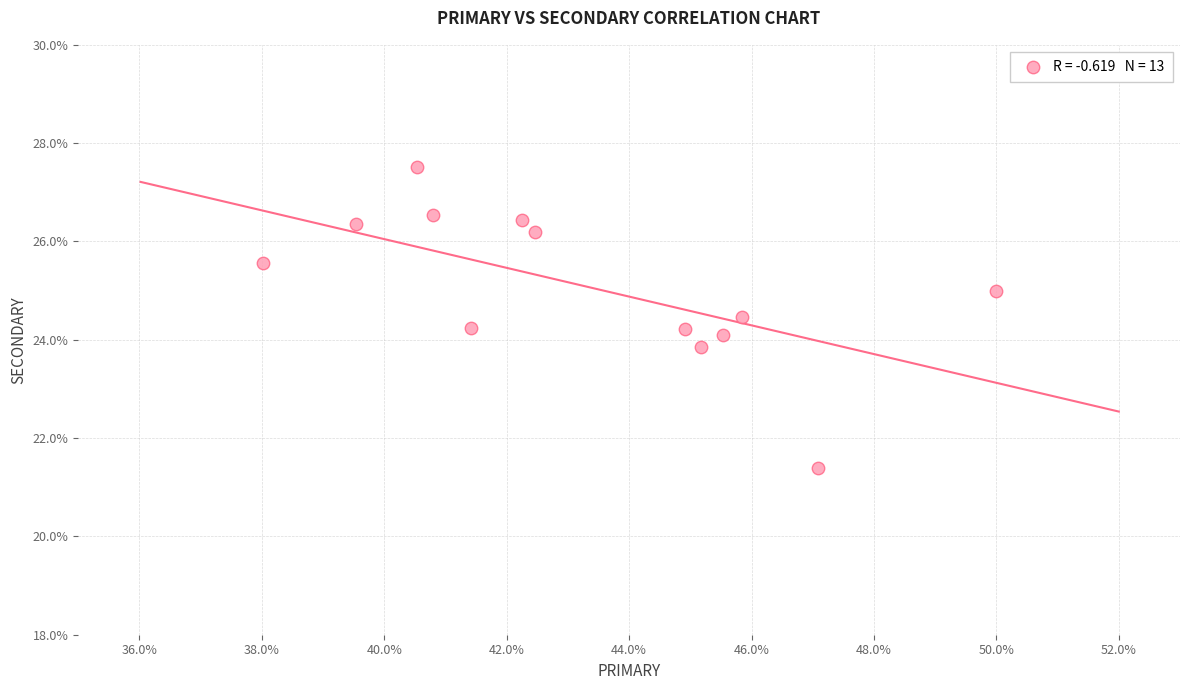

What is the range of X values (max minus min)?

12.0